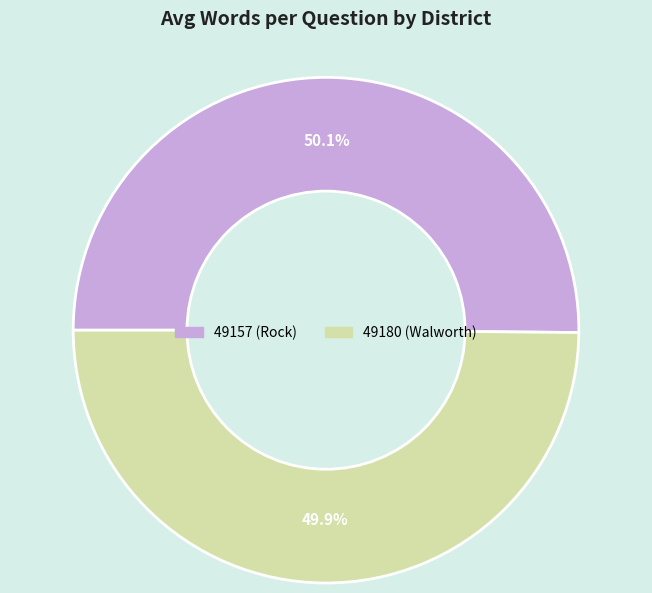

What percentage is the 49180 (Walworth) slice, to the nearest percent?

50%